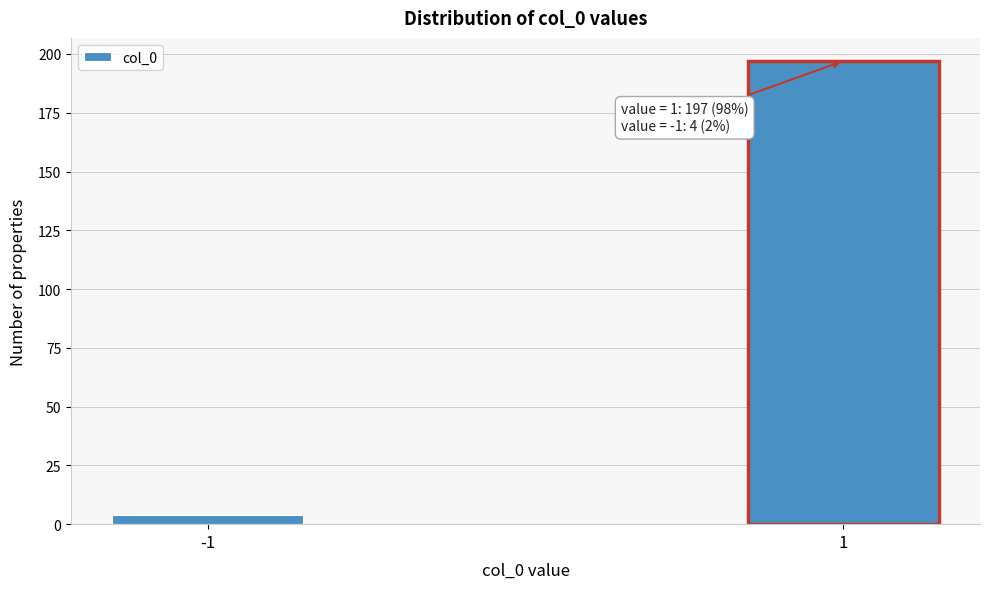

Reading right to left, extract all data points from this chart.

1=197	-1=4